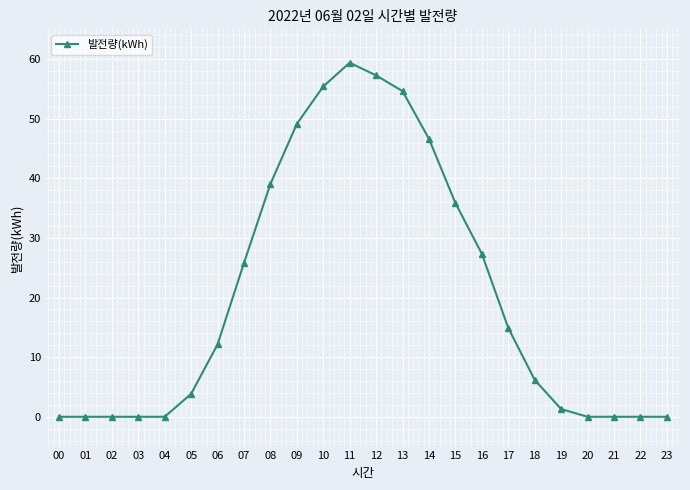

How many values are below 12?

12